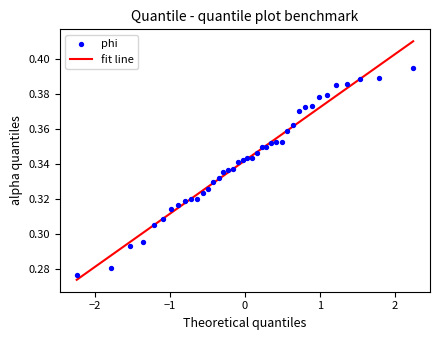

What is the range of X values (max minus min)?

4.5